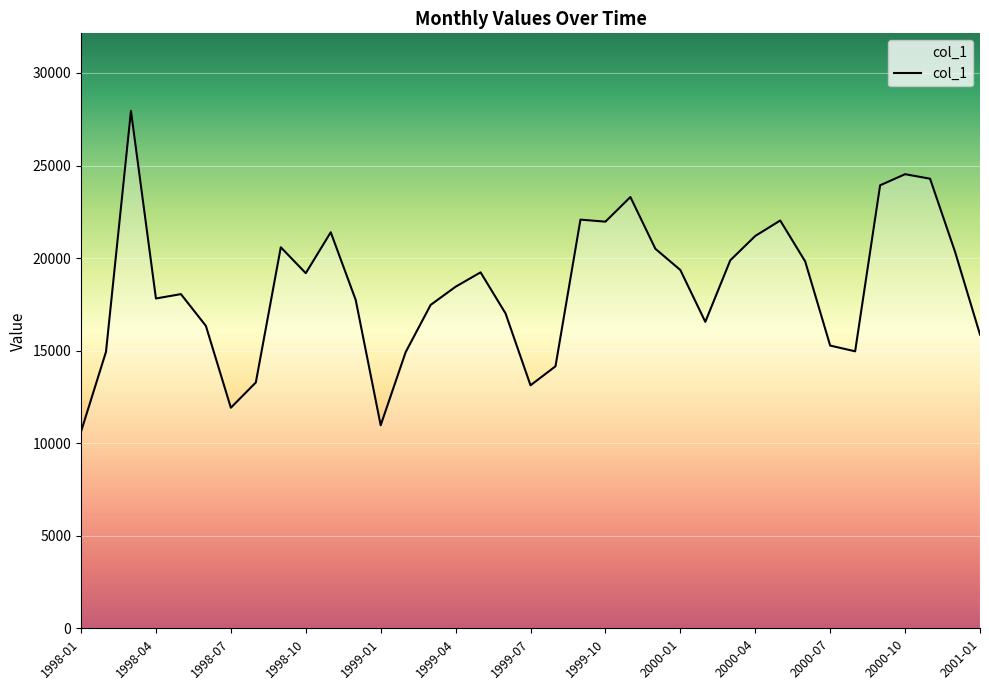

What is the difference between the maximum and minimum values?

17326.6